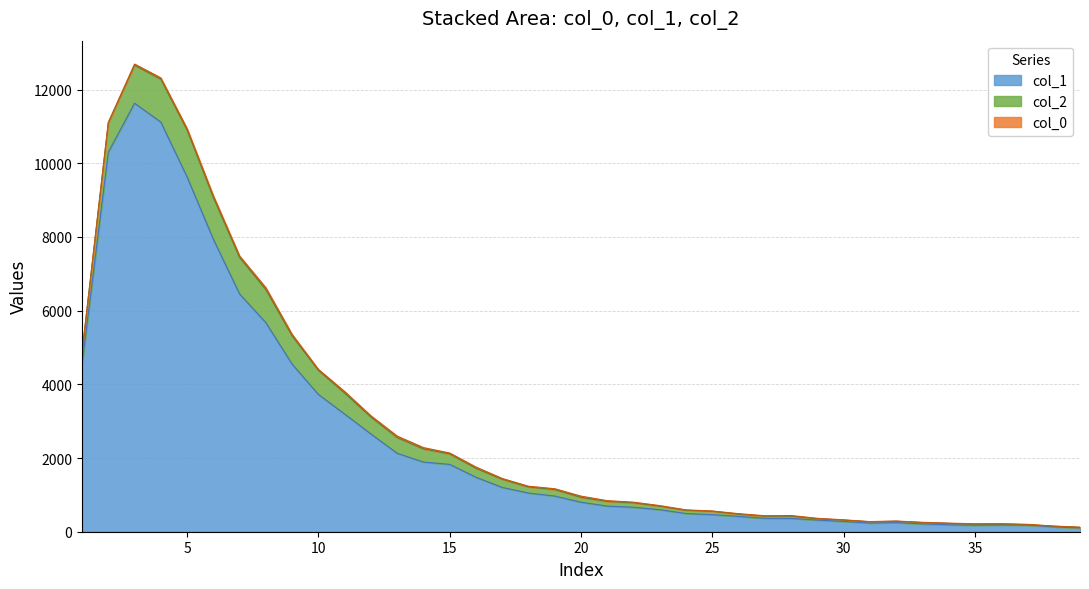

What is the difference between the maximum and minimum values?

11530